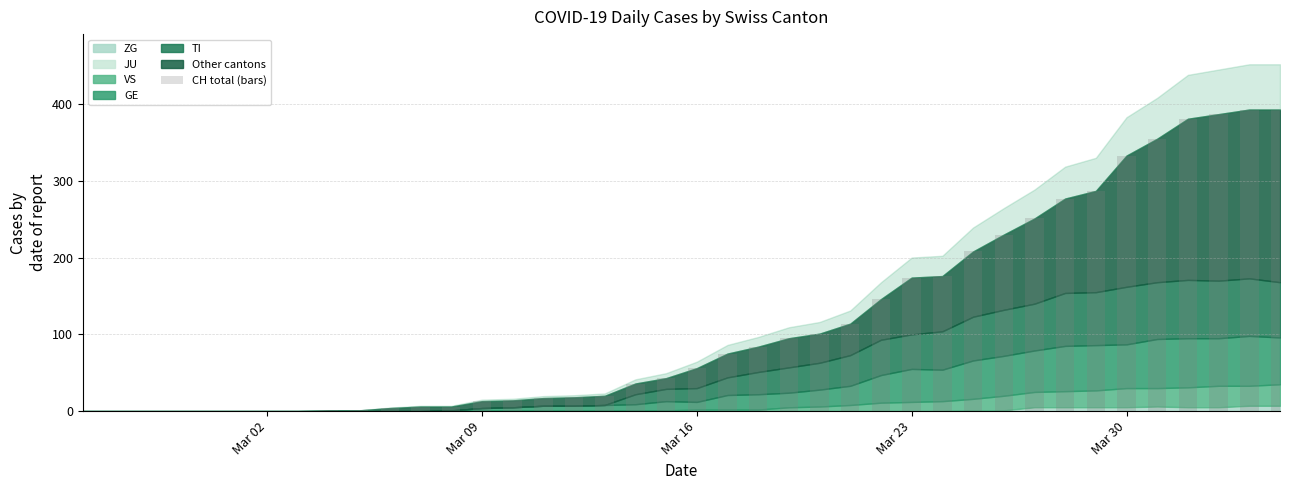

How many categories are shown in the chart?

40